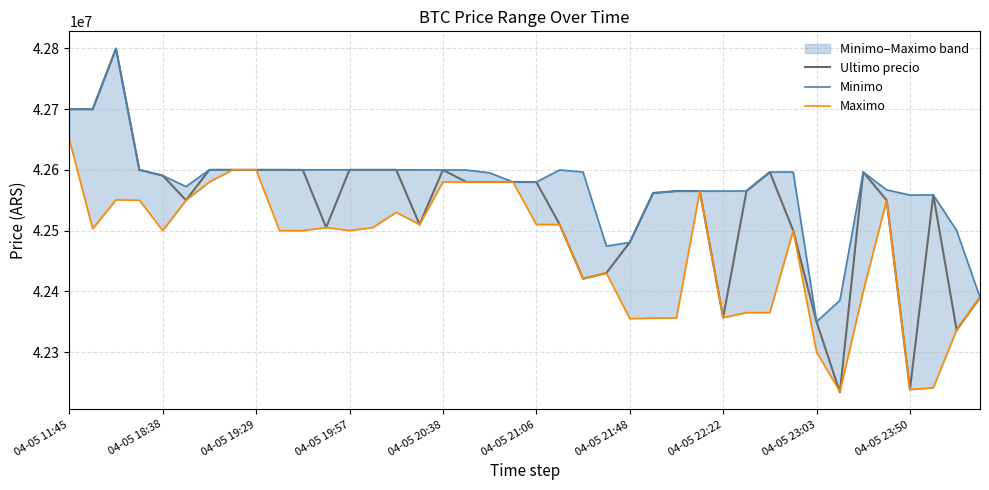

What is the minimum value for Ultimo precio?

42233851